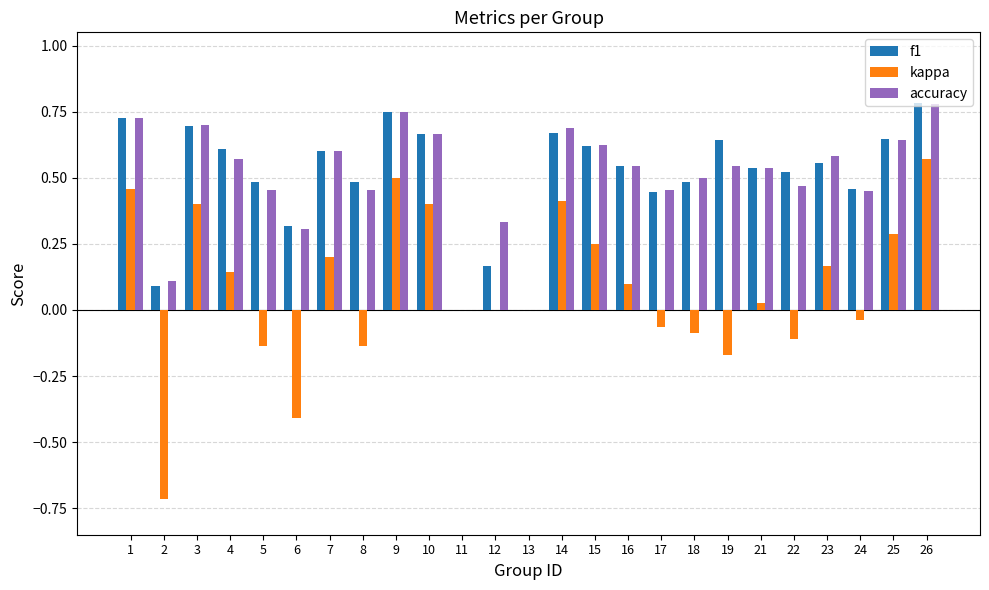

How many series are shown in this chart?

3